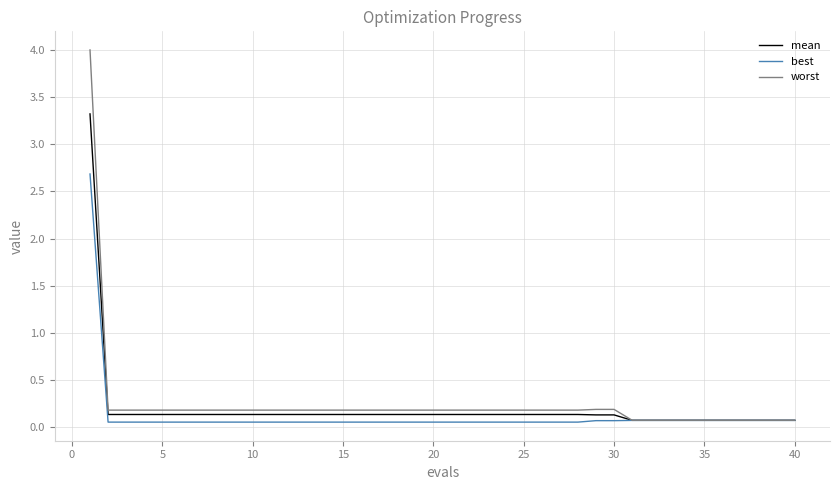

Which series has the largest range (max minus min)?

worst